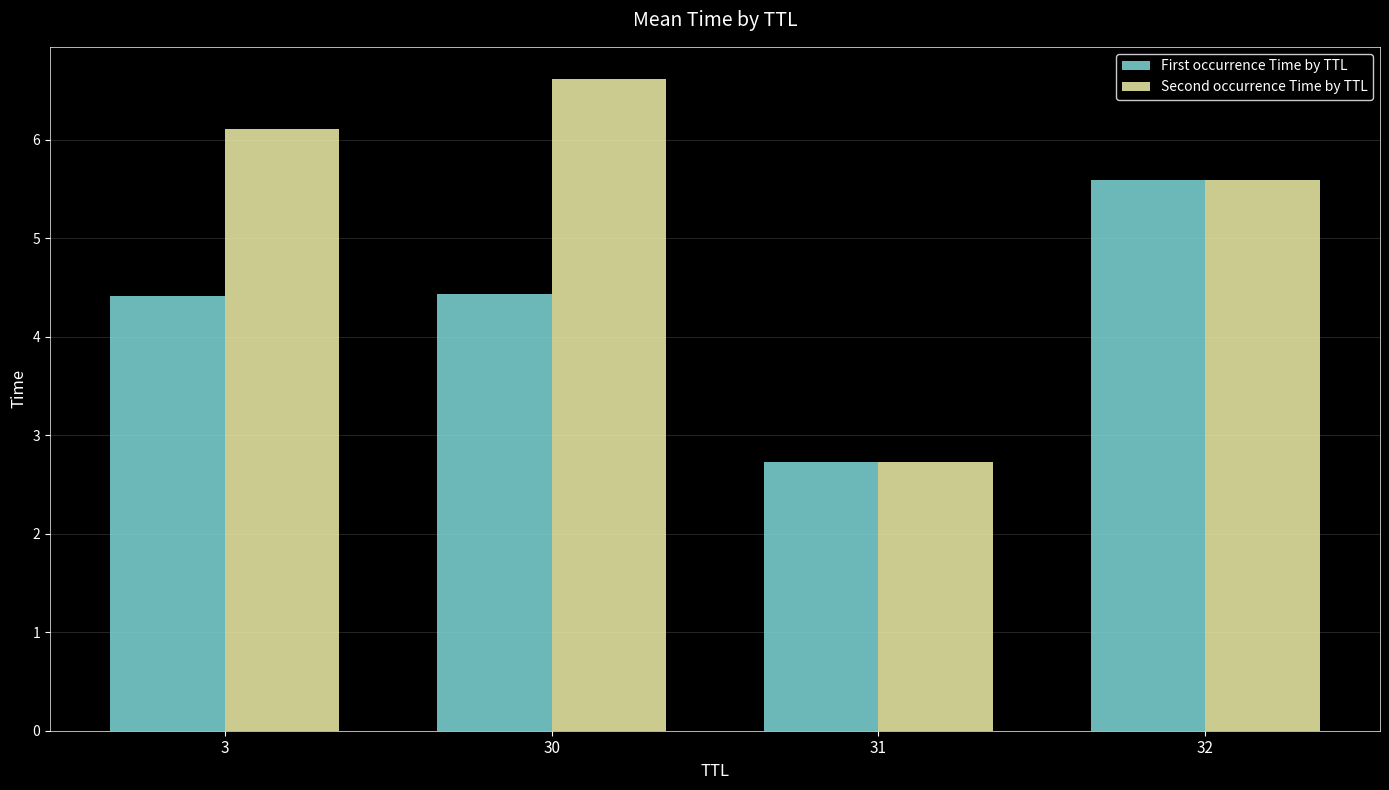

What are all the series names shown in the legend?

First occurrence Time by TTL, Second occurrence Time by TTL